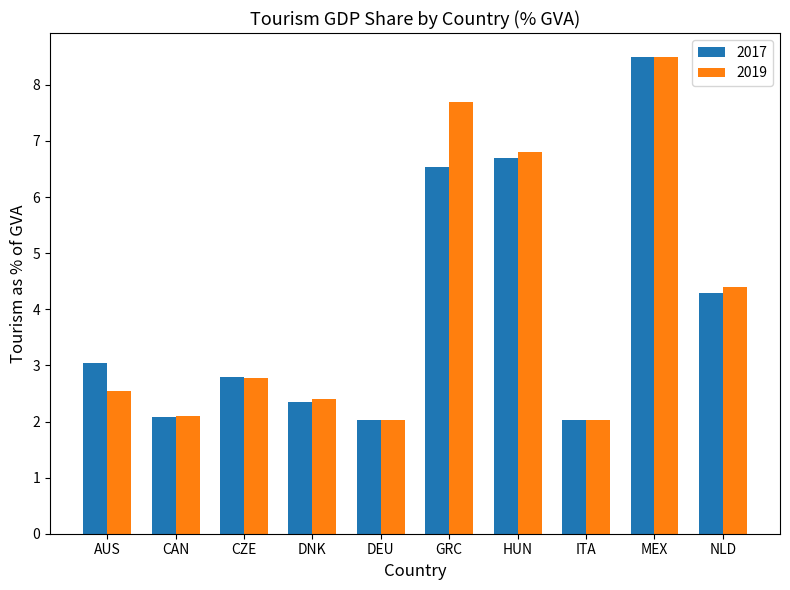

What is the label of the 10th bar from the right?

AUS